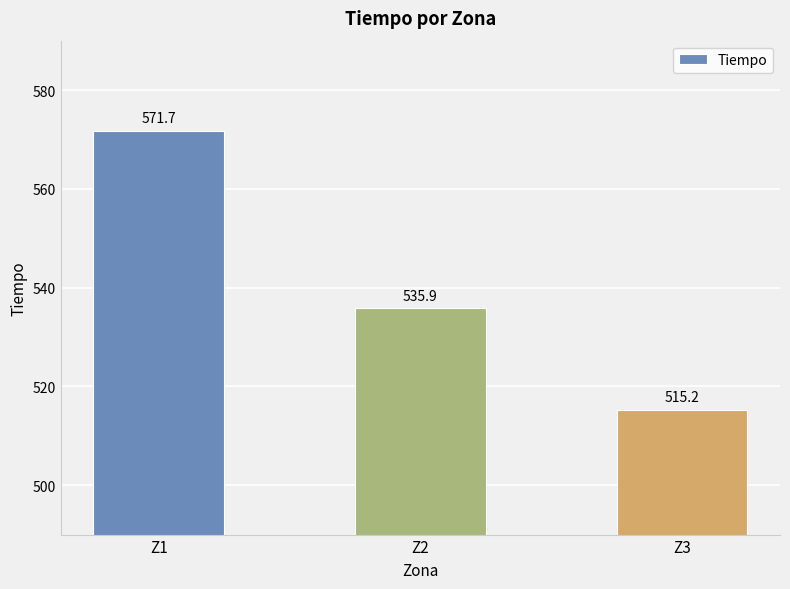

How many data points does each series have?

3